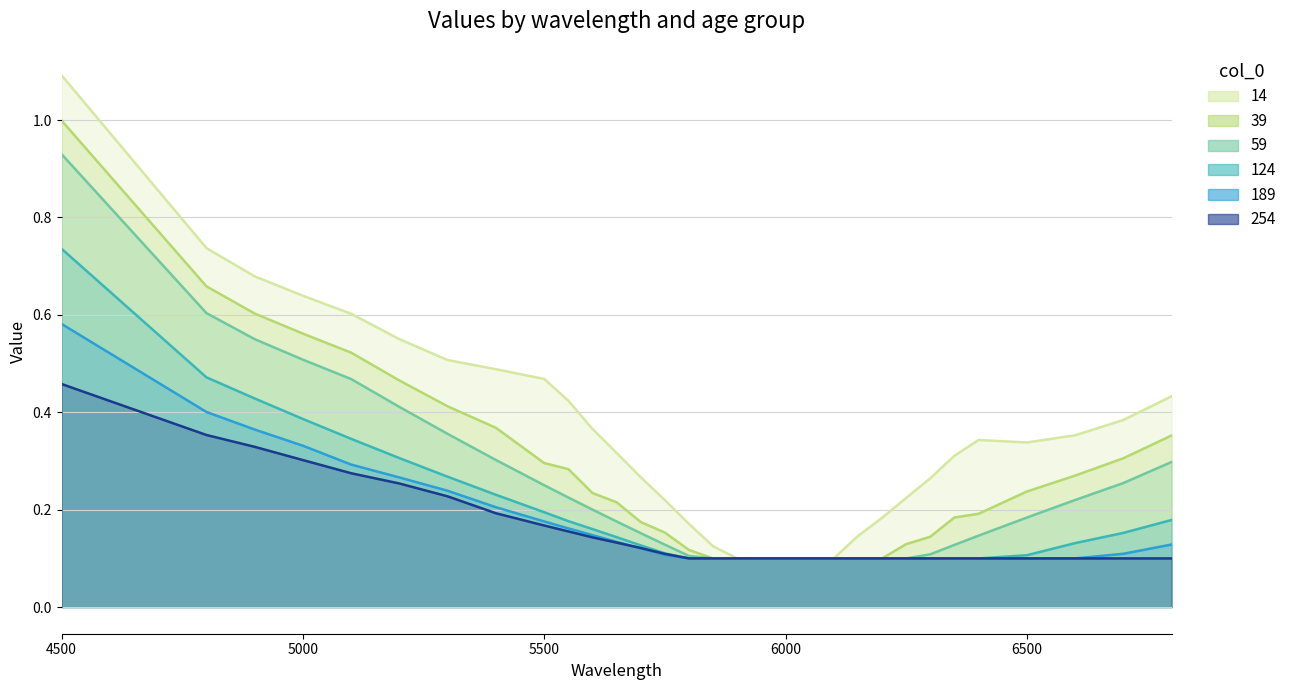

What is the total value across all series at 5900?

0.6